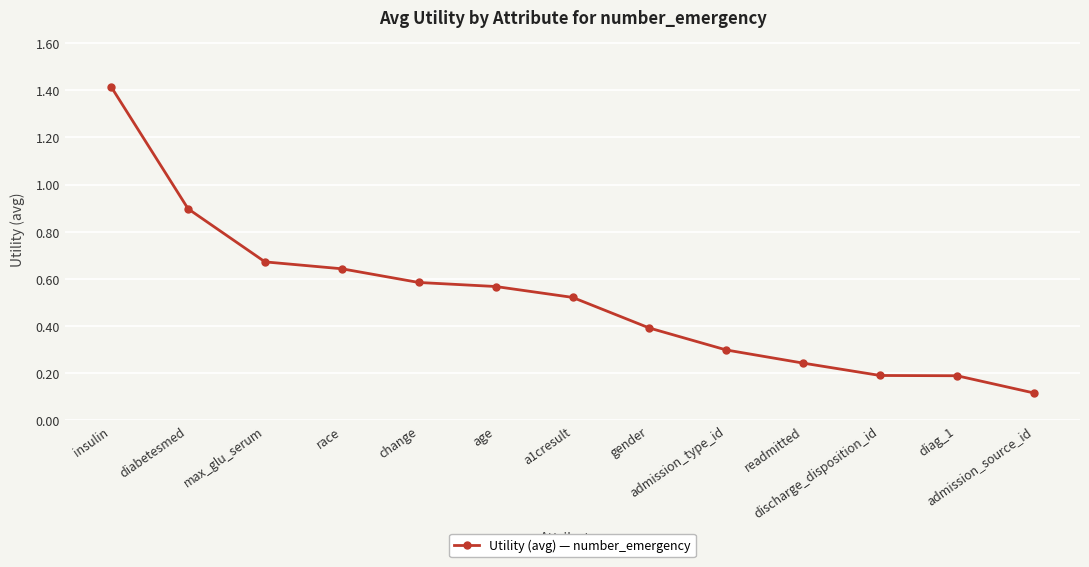

At which category does the chart reach its minimum across all series?

admission_source_id